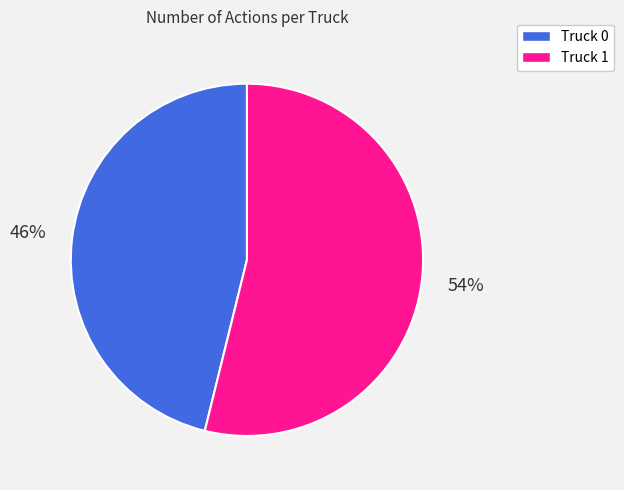

Does any single category account for the majority?

Yes